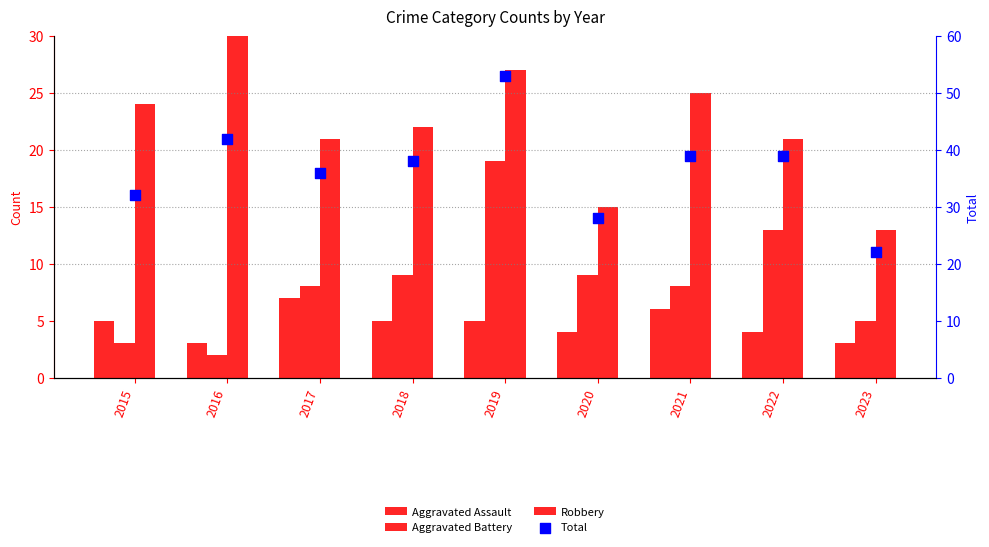

What is the total value across all series at 2023?

43